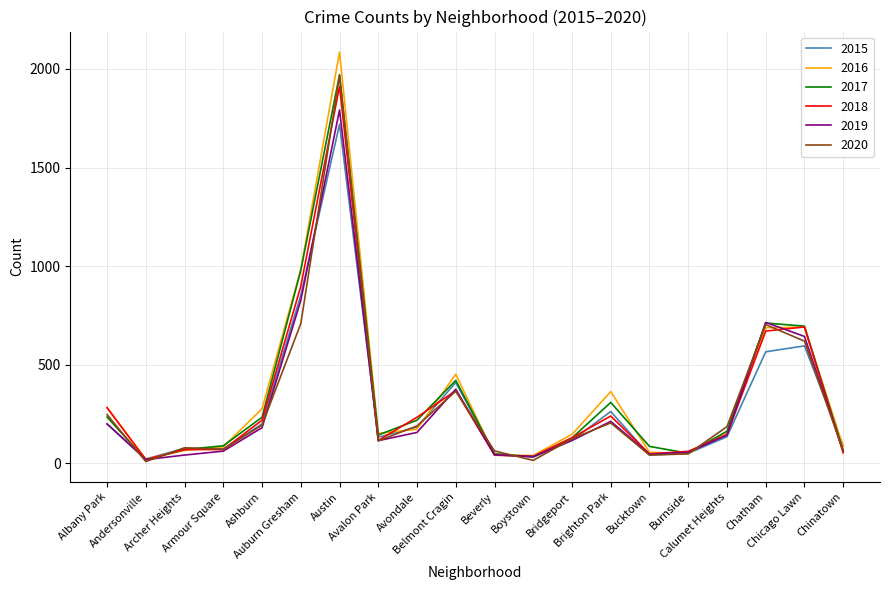

What position from the right is Beverly?

10